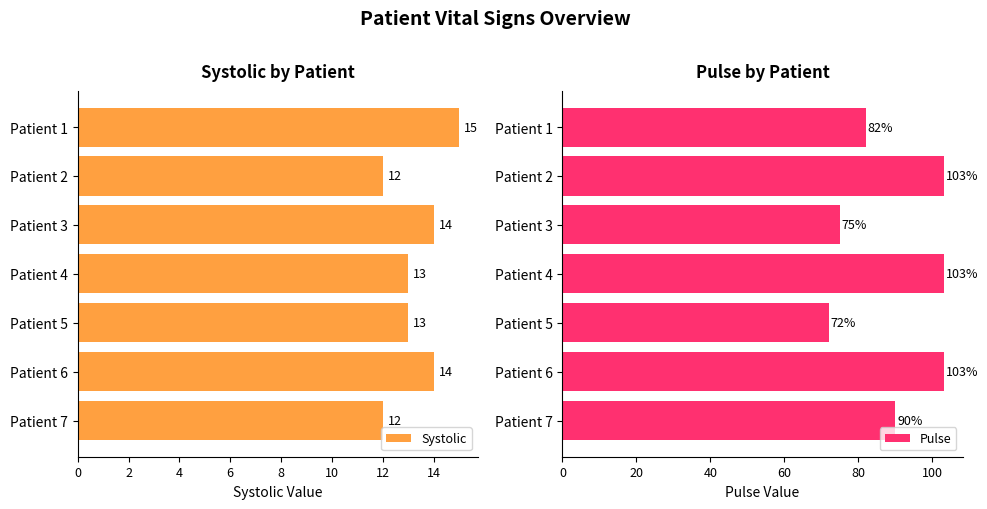

How many bars are there in total?

14